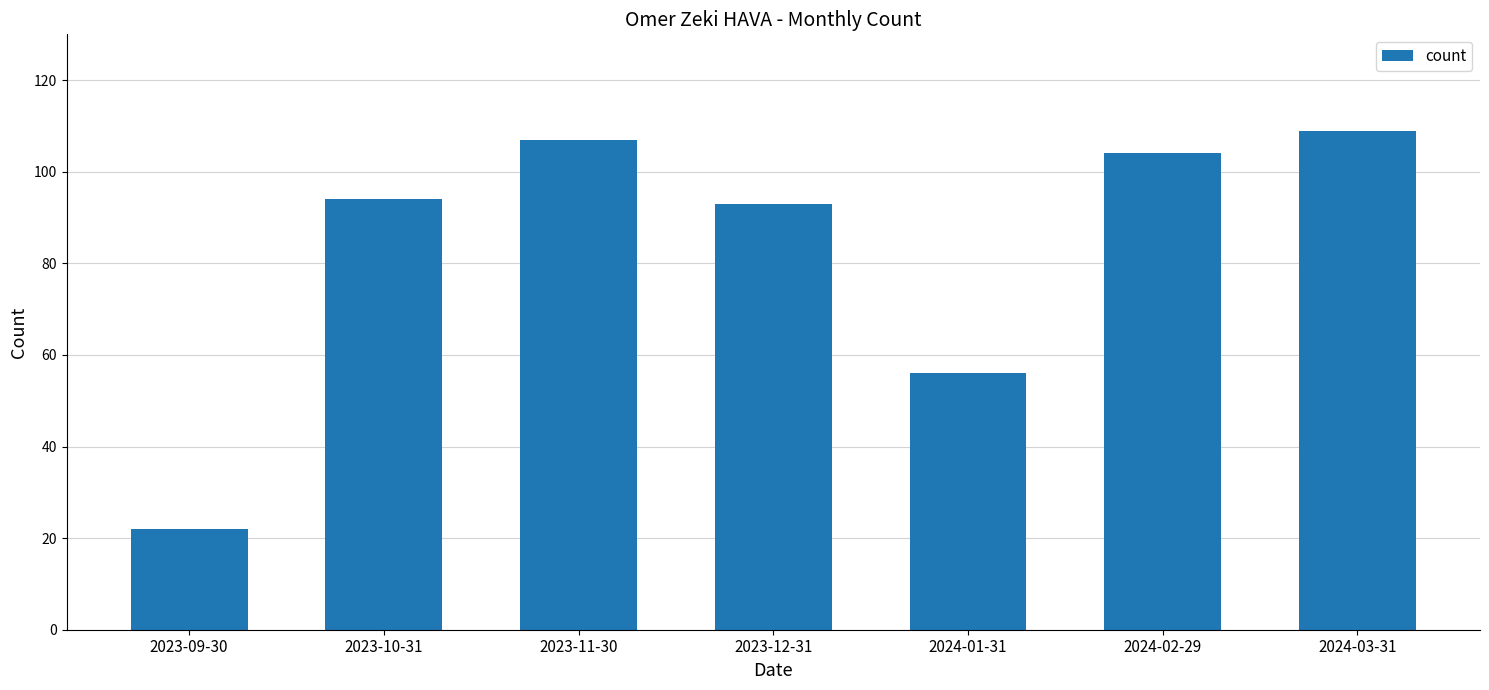

Is it true that the value at 2023-12-31 is 93?

True